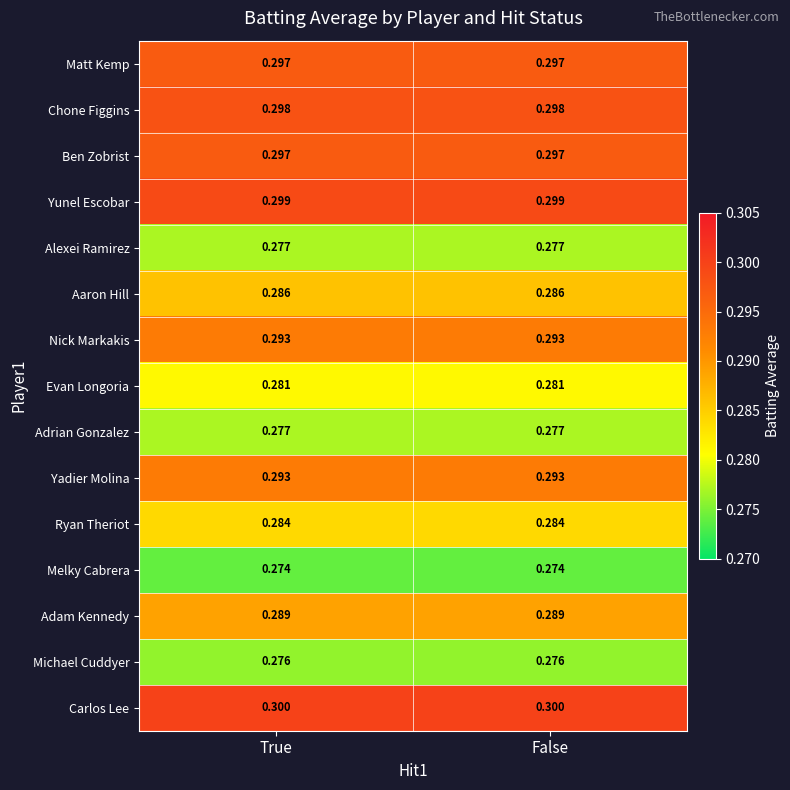

How many distinct data groups are displayed?

15